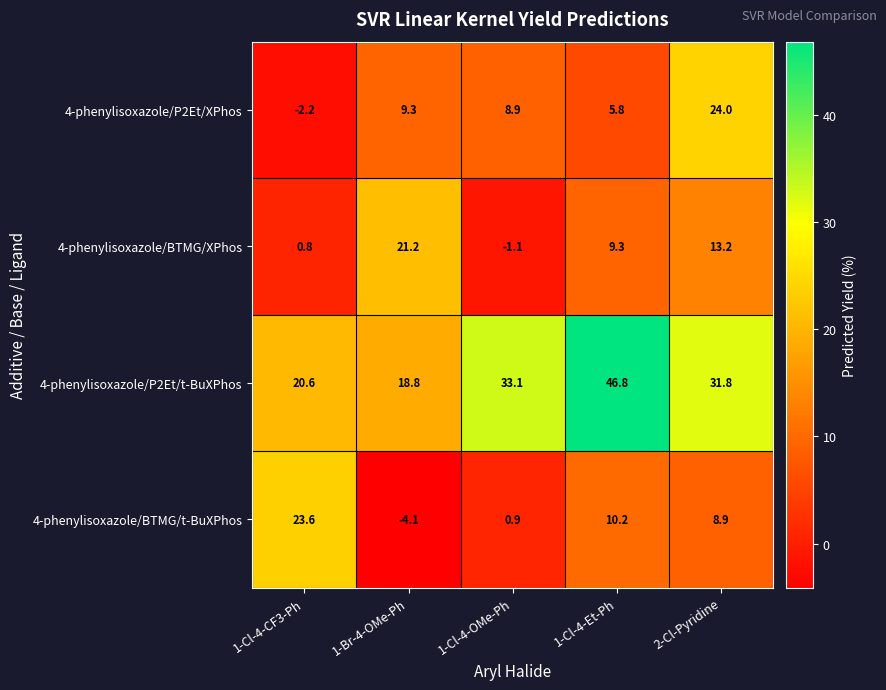

What is the greatest value displayed?

46.8